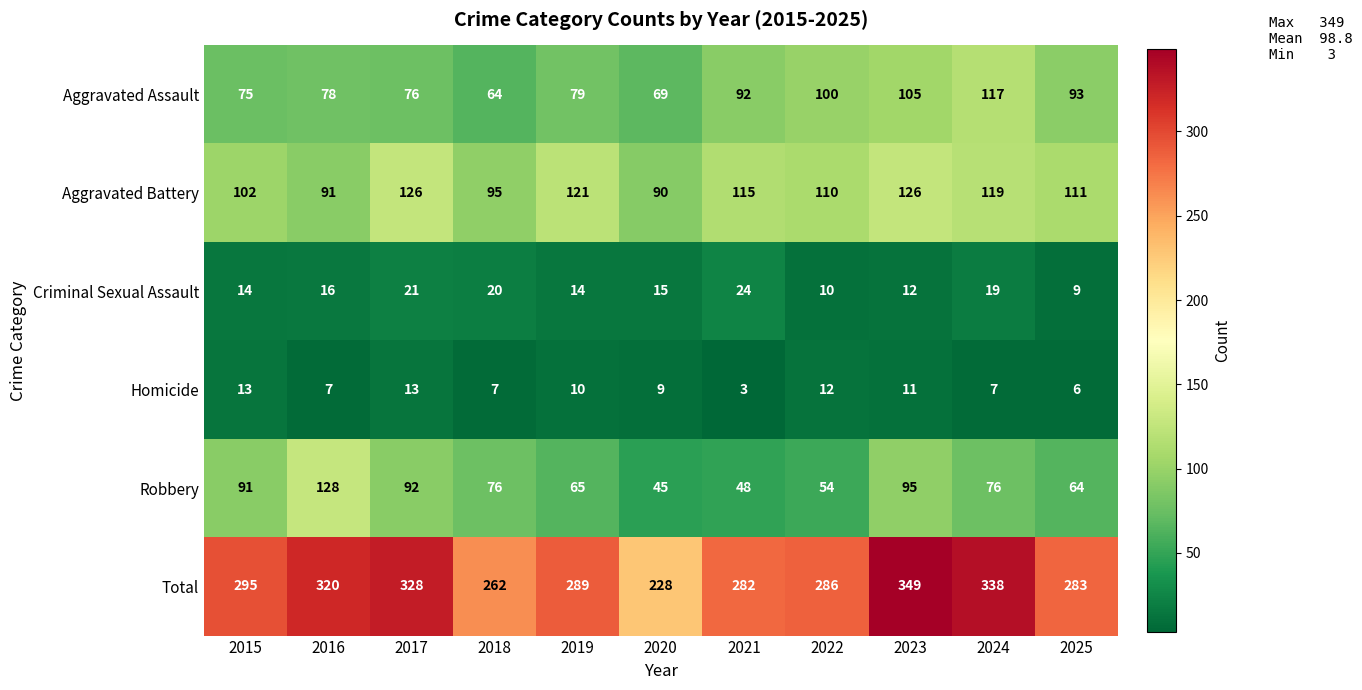

Which series has the largest total across all categories?

Total